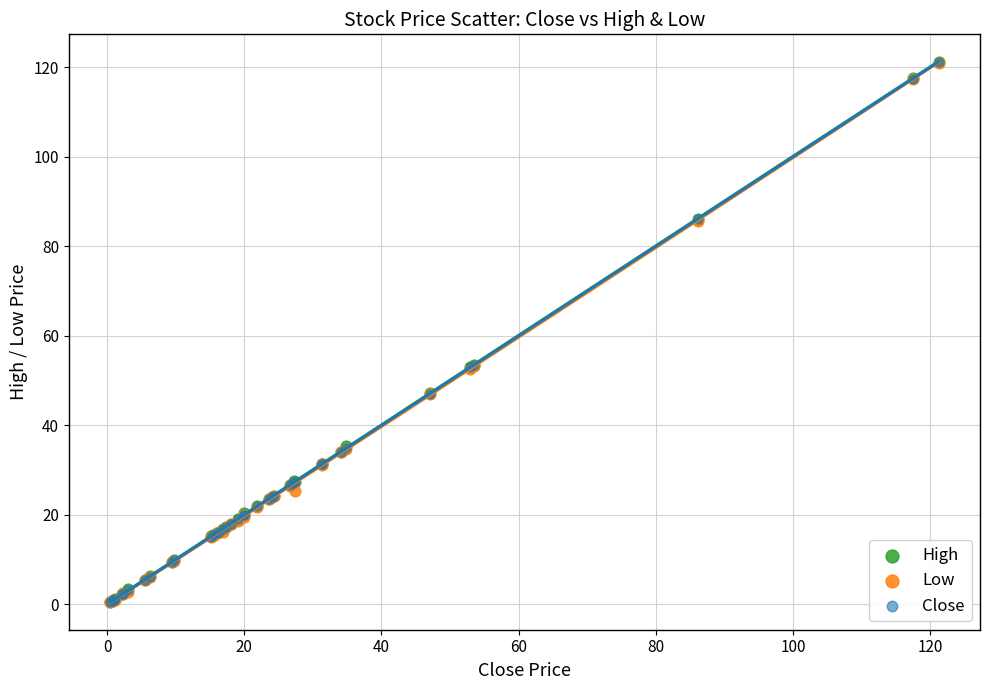

What are all the series names shown in the legend?

High, Low, Close